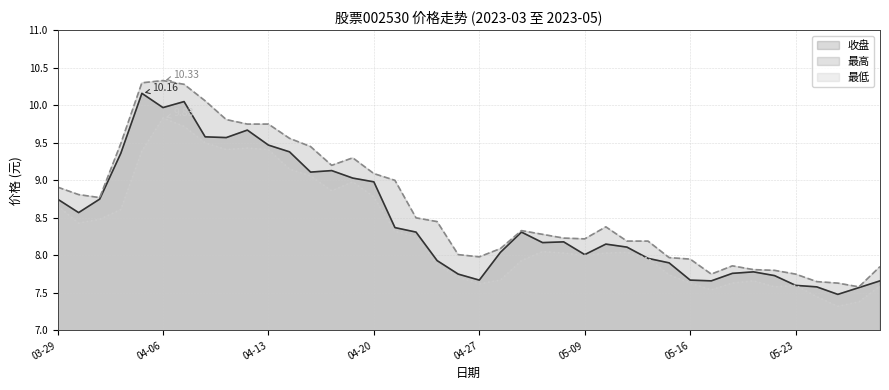

What is the label of the 3rd point from the right?

2023-05-25